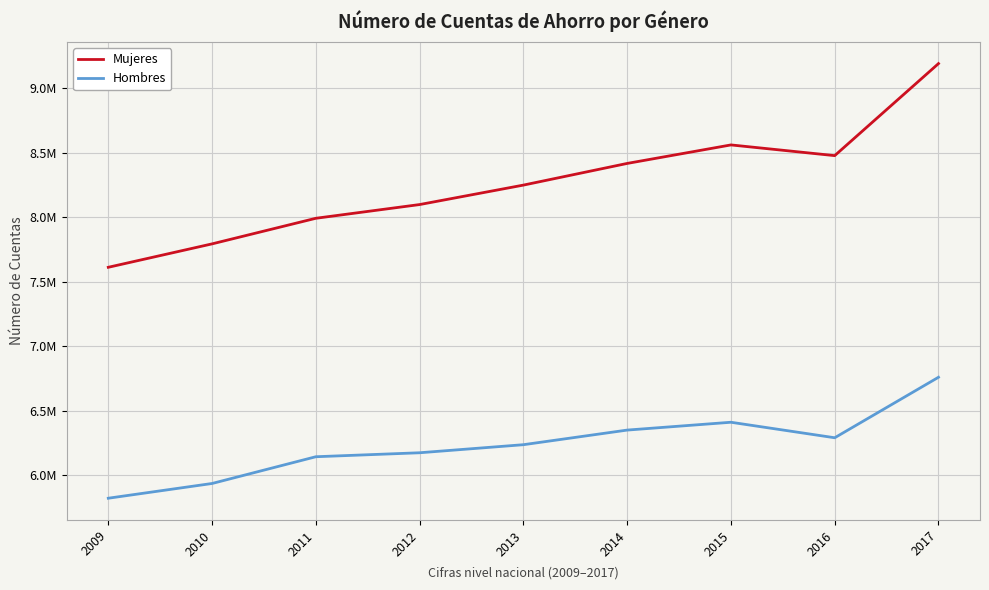

Is this an area chart (filled region under the line)?

No